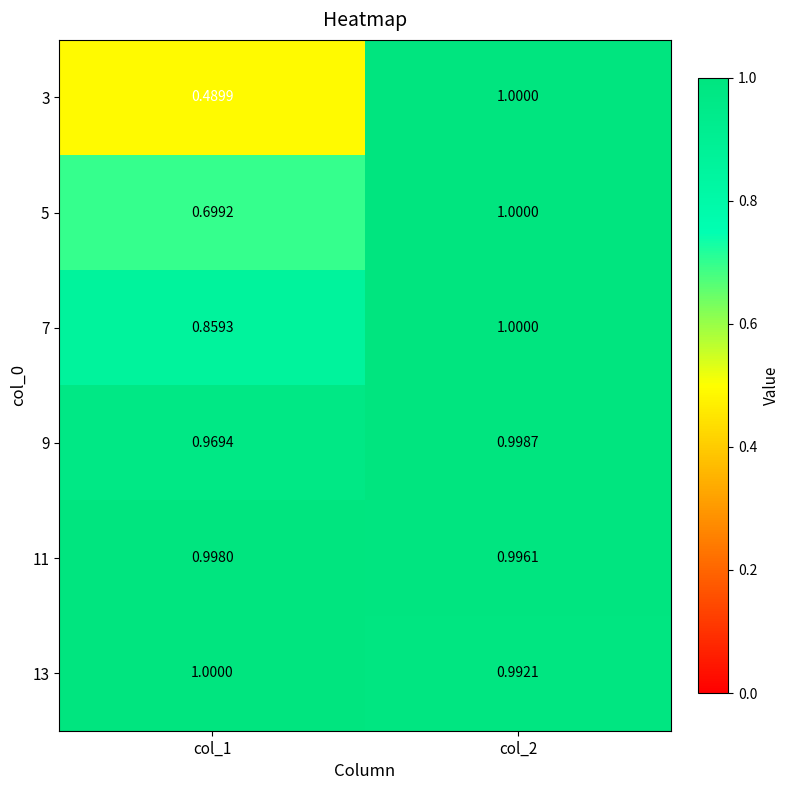

At how many categories does at least one series exceed 0?

2